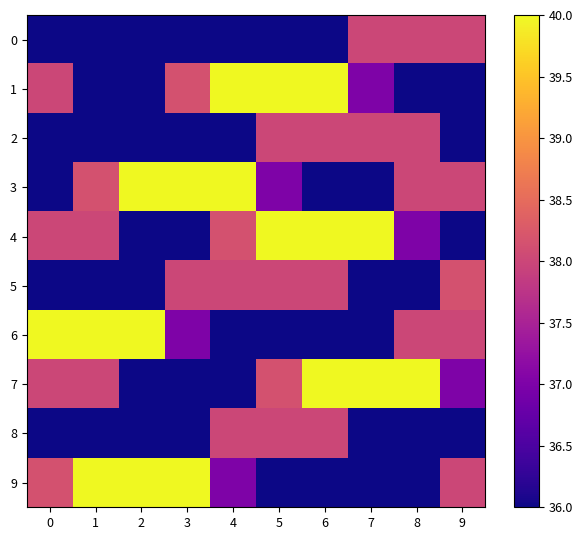

Reading left to right, transcribe all the data shown in this chart.

row_0: 36.0	36.0	36.0	36.0	36.0	36.0	36.0	38.0	38.0	38.0
row_1: 38.0	36.0	36.0	38.1	40.0	40.0	40.0	37.0	36.0	36.0
row_2: 36.0	36.0	36.0	36.0	36.0	38.0	38.0	38.0	38.0	36.0
row_3: 36.0	38.1	40.0	40.0	40.0	37.0	36.0	36.0	38.0	38.0
row_4: 38.0	38.0	36.0	36.0	38.1	40.0	40.0	40.0	37.0	36.0
row_5: 36.0	36.0	36.0	38.0	38.0	38.0	38.0	36.0	36.0	38.1
row_6: 40.0	40.0	40.0	37.0	36.0	36.0	36.0	36.0	38.0	38.0
row_7: 38.0	38.0	36.0	36.0	36.0	38.1	40.0	40.0	40.0	37.0
row_8: 36.0	36.0	36.0	36.0	38.0	38.0	38.0	36.0	36.0	36.0
row_9: 38.1	40.0	40.0	40.0	37.0	36.0	36.0	36.0	36.0	38.0